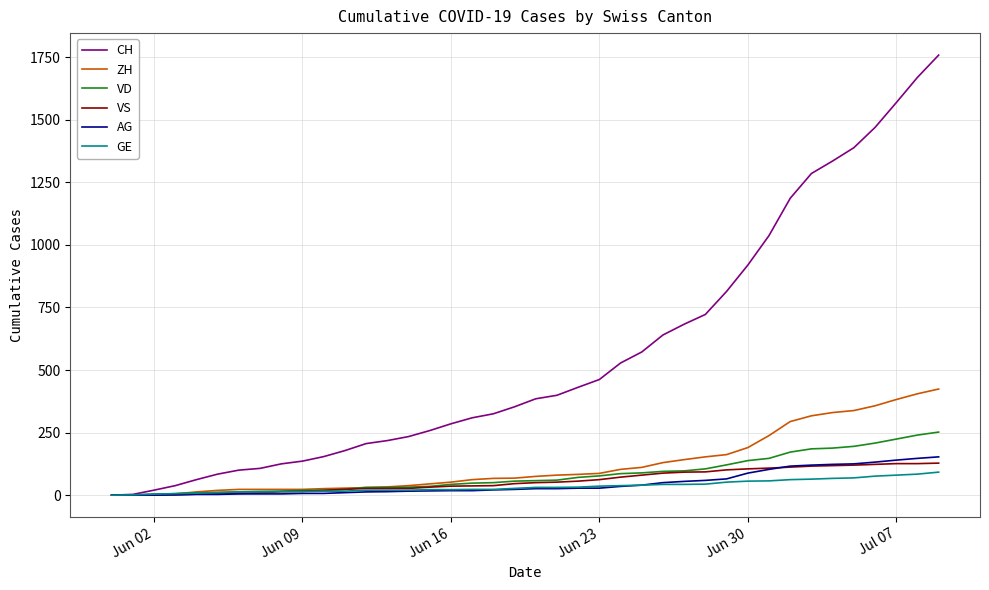

Which series has the largest total across all categories?

CH